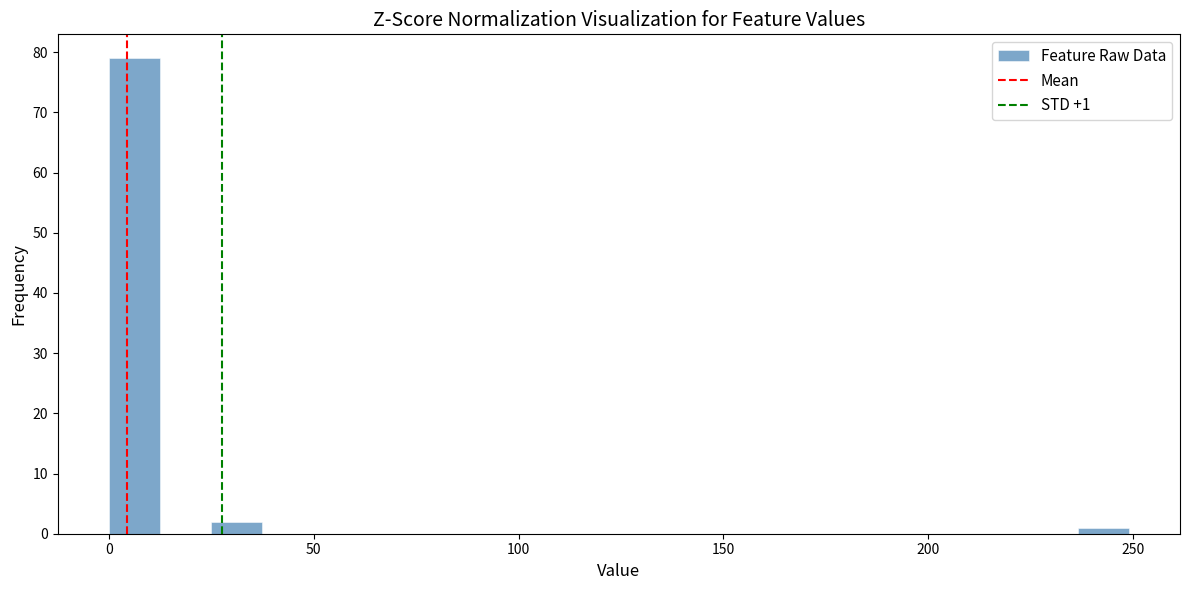

Read against the x-axis, roughly where is the centre of the tallest bar?

5